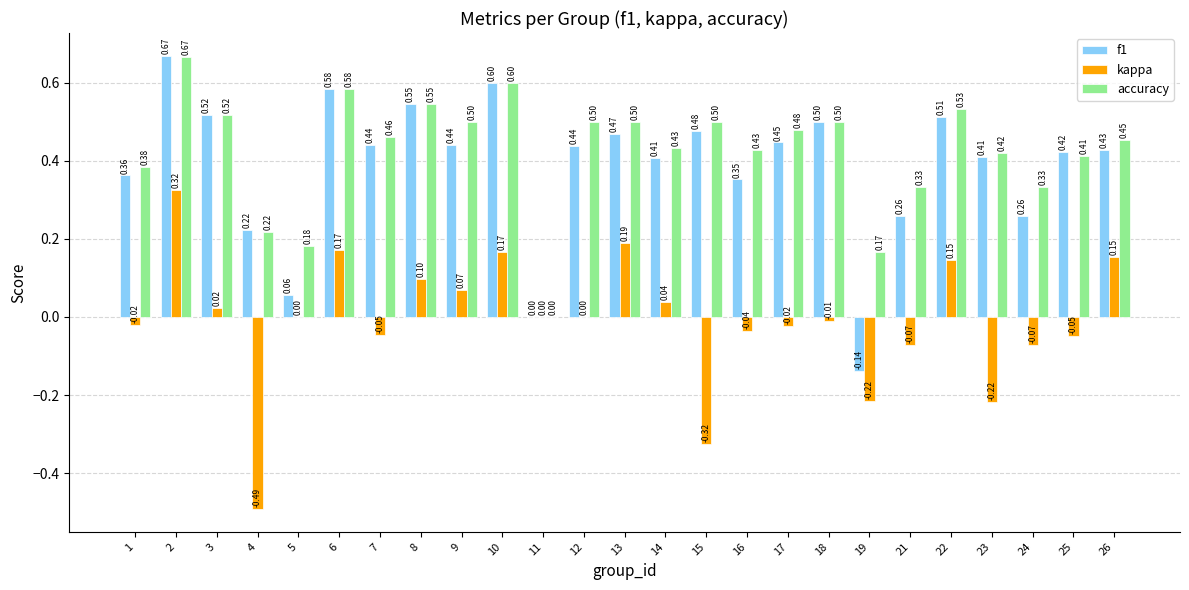

Between 10 and 19, which series saw the biggest shift?

f1